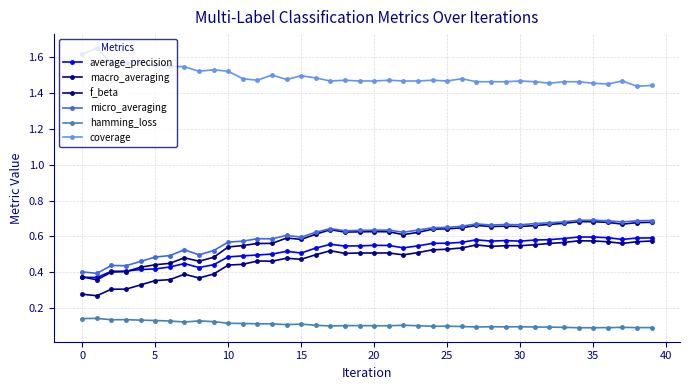

At which category is the sum across all series the highest?

34